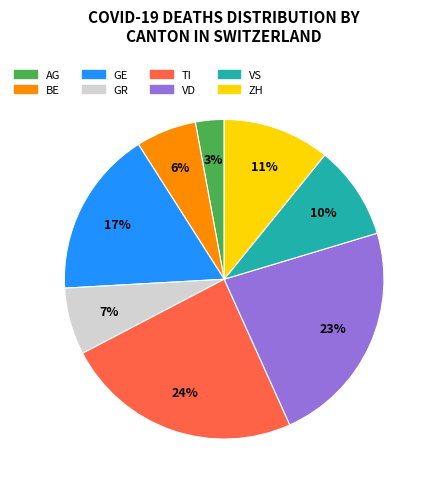

What is the smallest slice in the pie chart?

AG